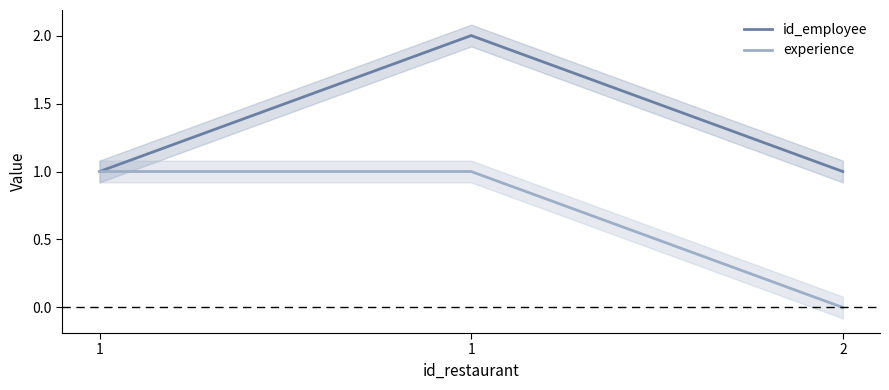

What is the value of the id_employee point at the 3rd from the left?

1